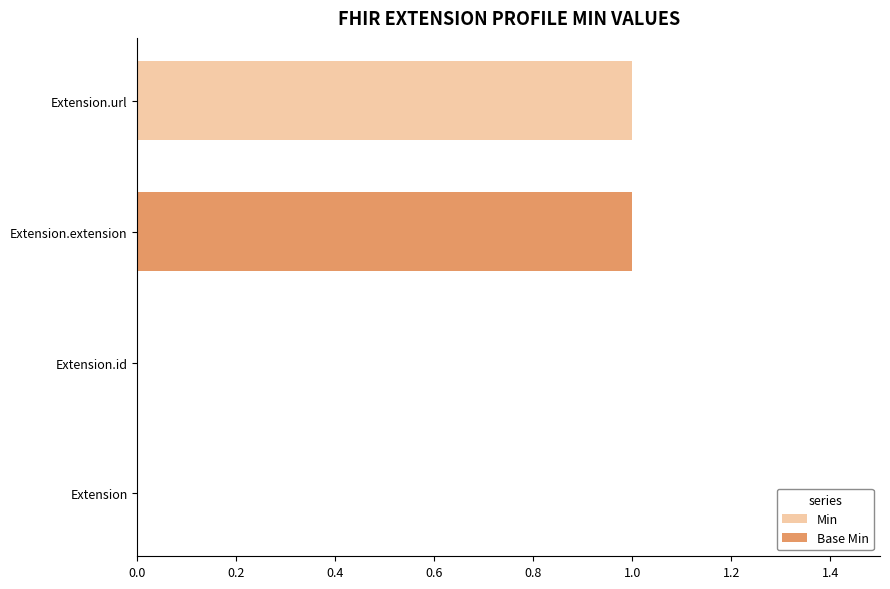

Is it true that Min equals 0 at Extension?

True